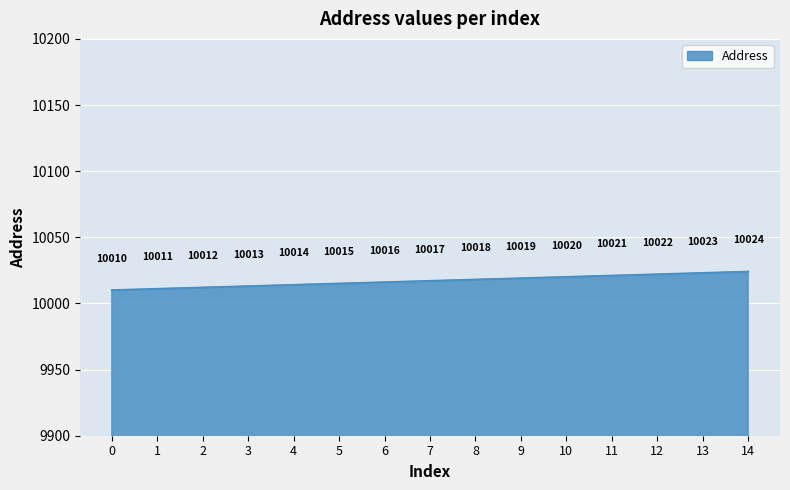

Where is the data nearest to the value 10017?

7